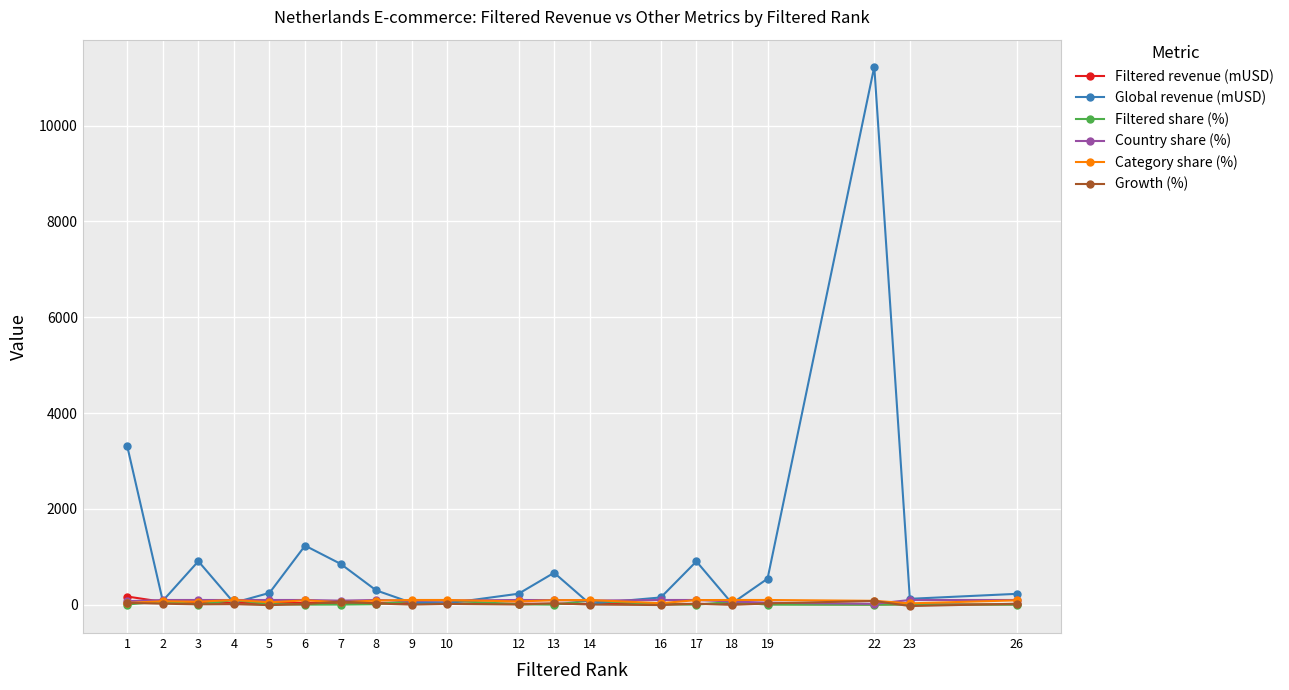

After their last crossing, which series has the higher values: Country share (%) or Category share (%)?

Country share (%)